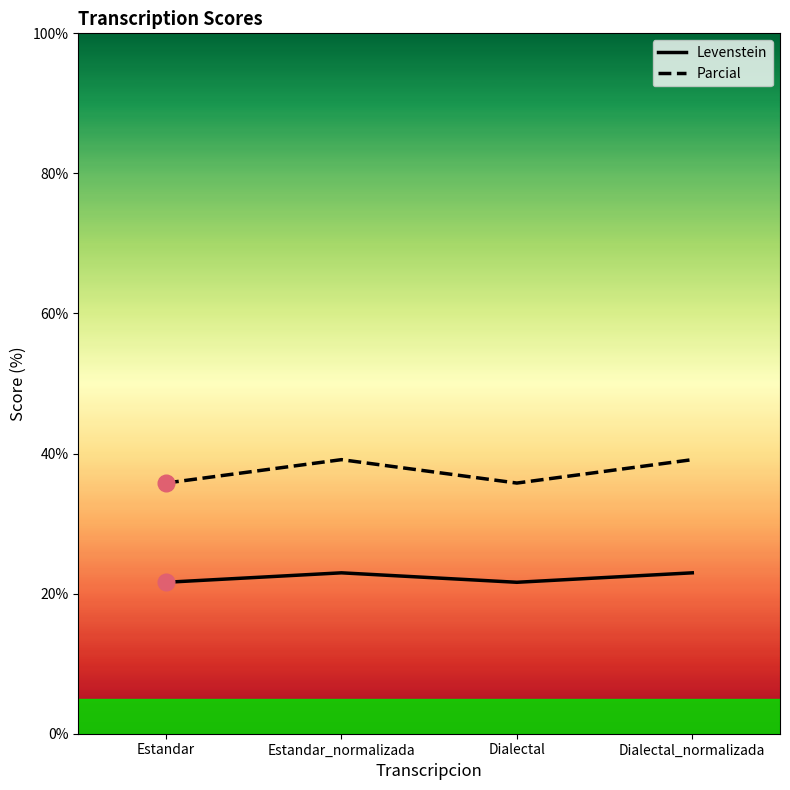

Which category has the lowest value in the Levenstein series?

Estandar